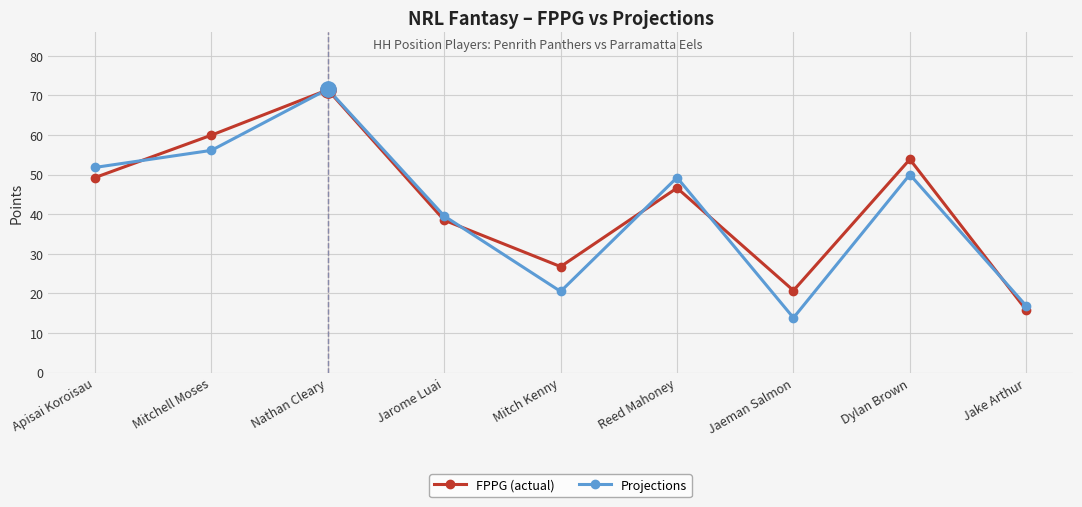

What is the value of the Projections point at the 8th from the left?

50.0